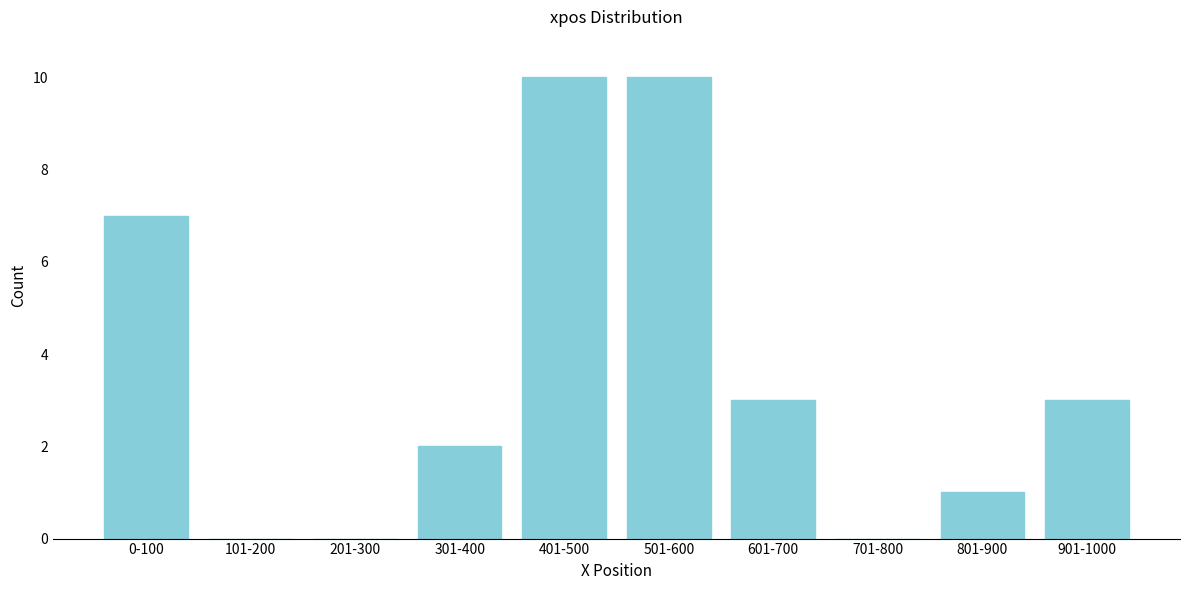

Reading left to right, list all the values displayed in this chart.

0-100=7	101-200=0	201-300=0	301-400=2	401-500=10	501-600=10	601-700=3	701-800=0	801-900=1	901-1000=3